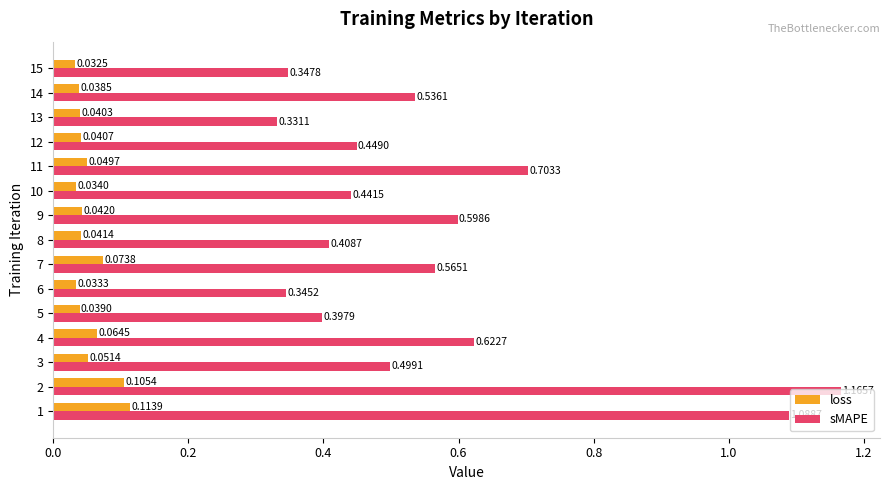

Between 1 and 8, which series saw the biggest shift?

sMAPE